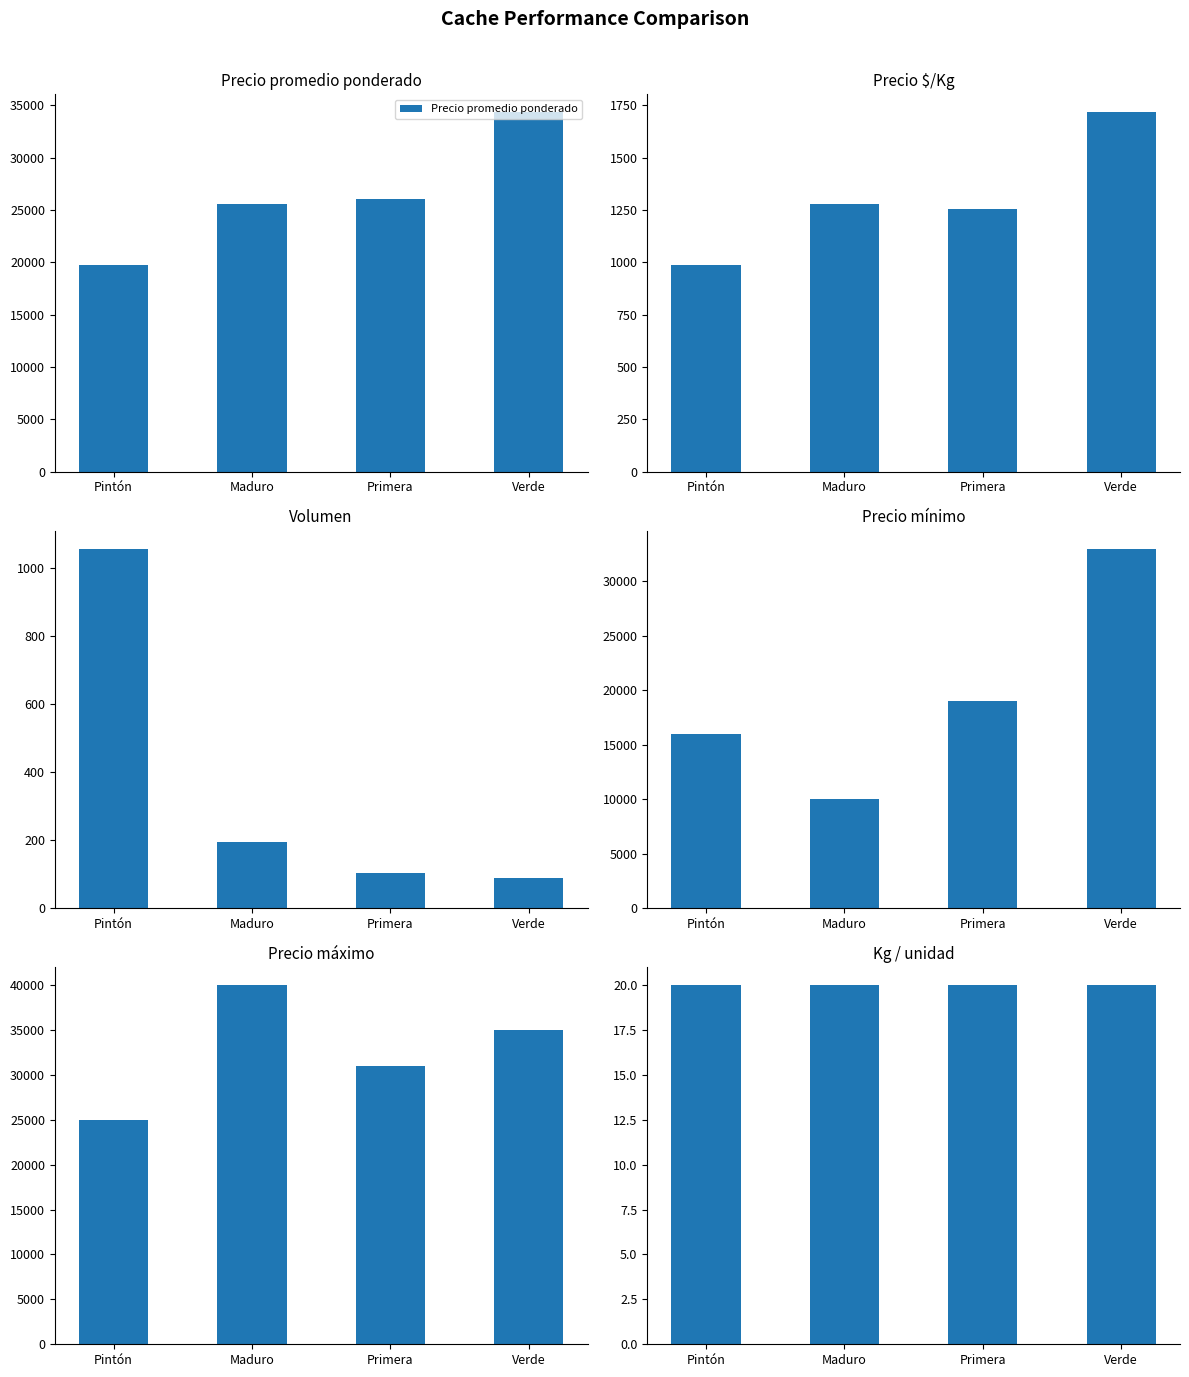

The value of Precio promedio ponderado at Verde is 52927. True or false?

False